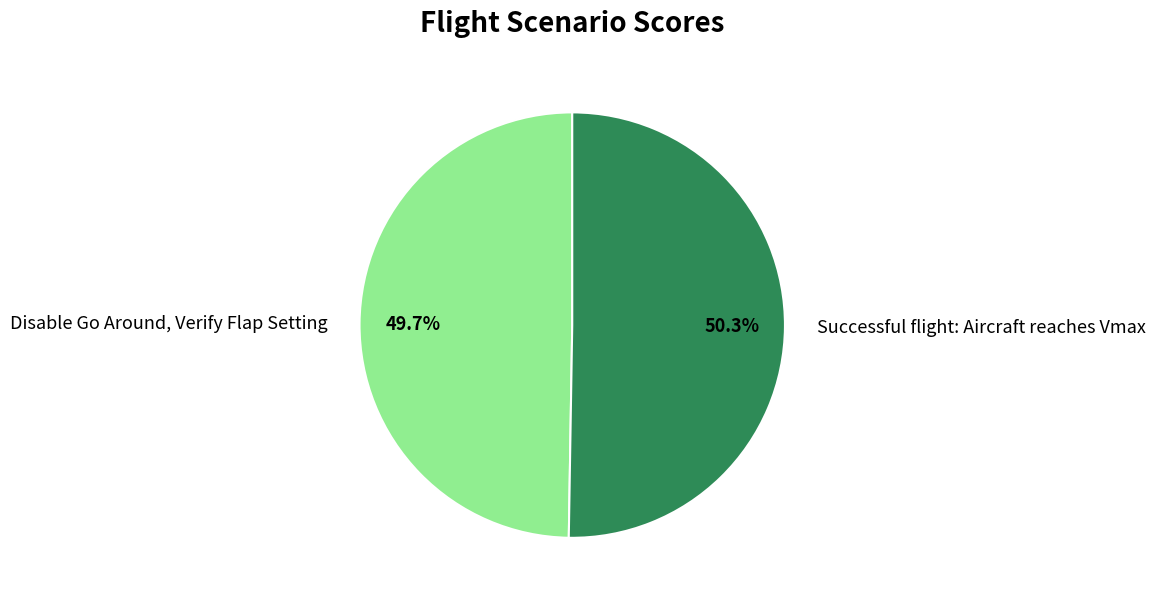

How many slices are in this pie chart?

2